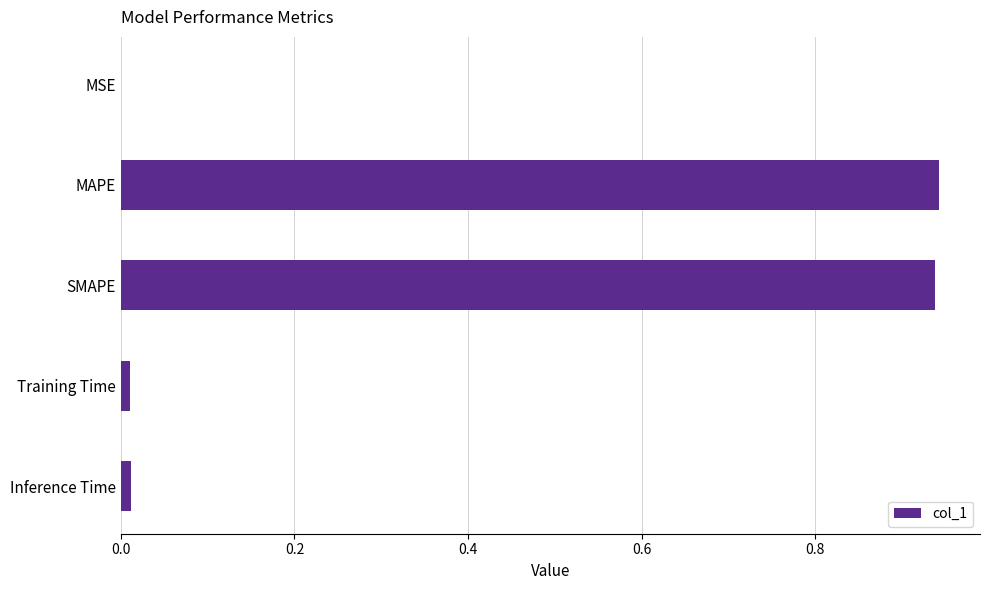

What is the average value?

0.4